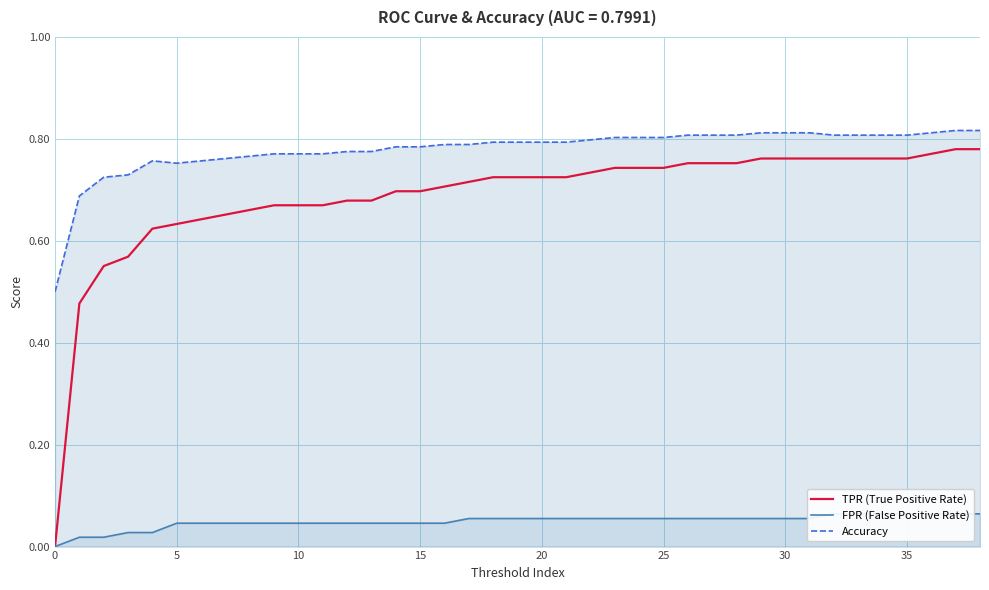

Rank the series at 18 from highest to lowest value.

Accuracy, TPR (True Positive Rate), FPR (False Positive Rate)